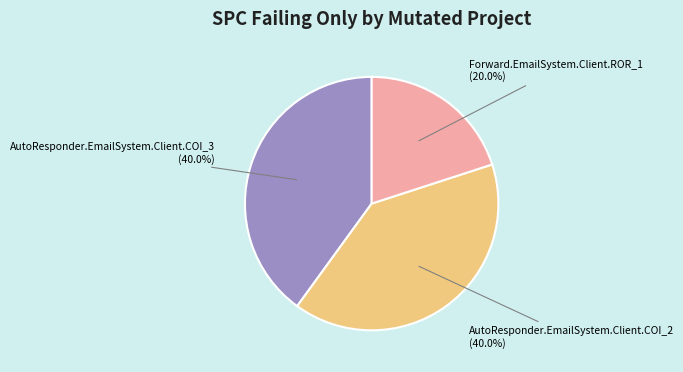

How many segments does this pie chart have?

3